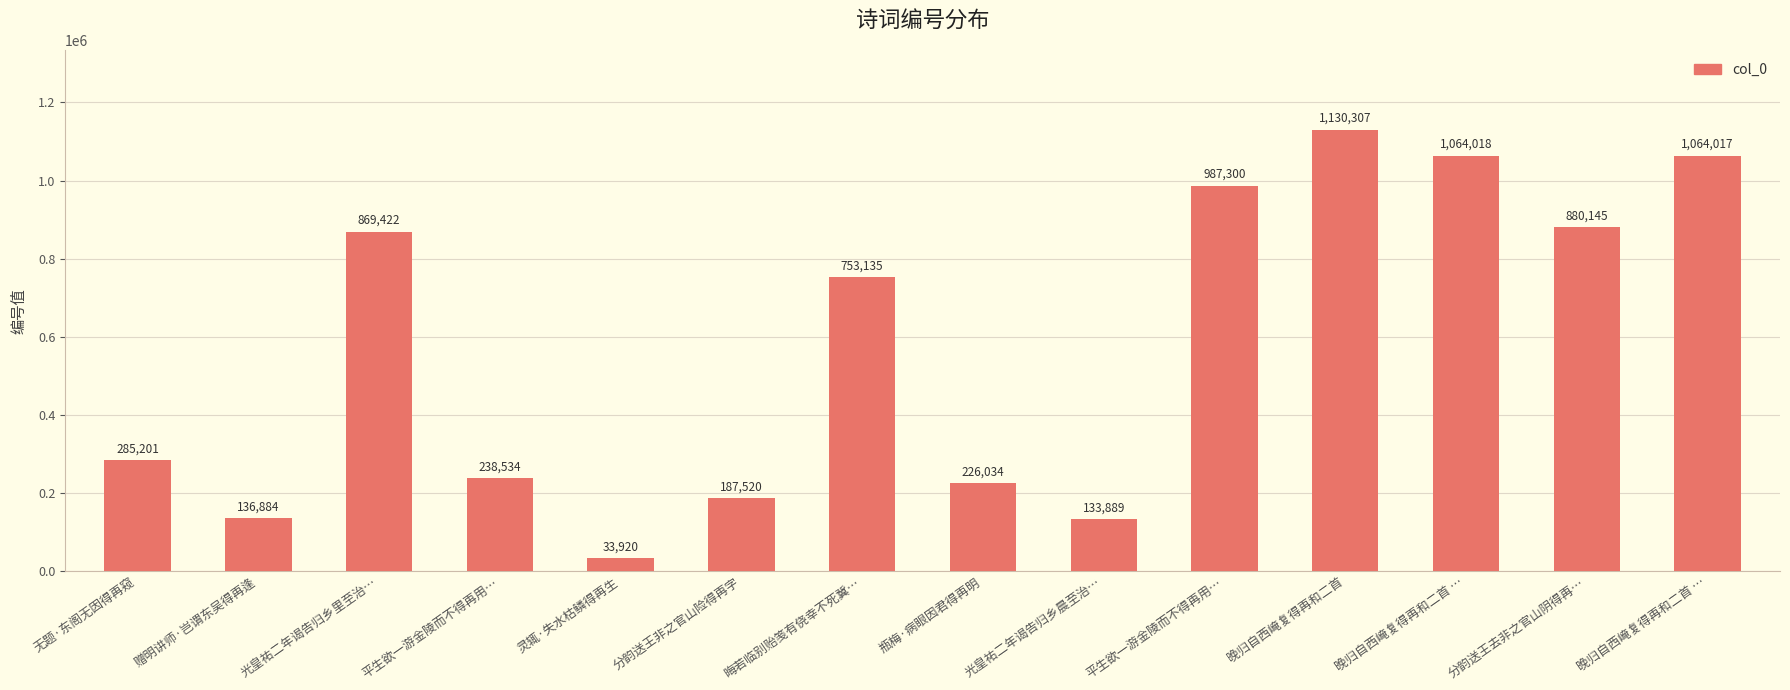

Are the bars grouped side by side (vs. stacked)?

No